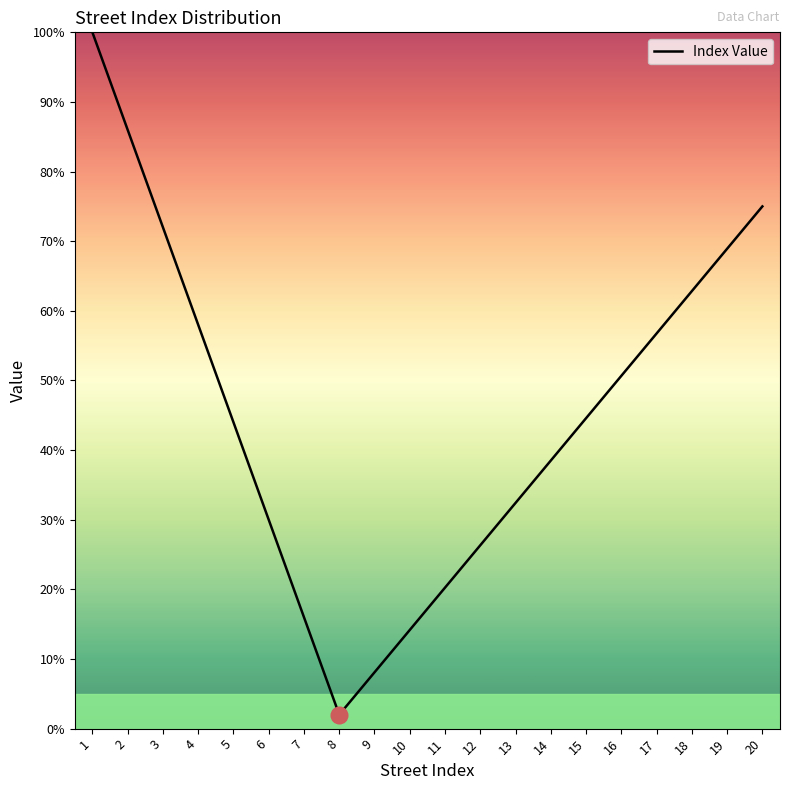

What value does the data have at 7?

16.0